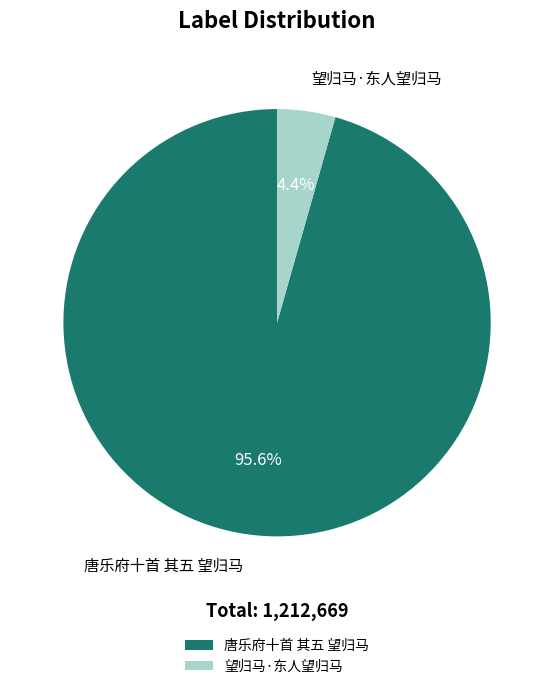

Combined, what portion of the pie is 唐乐府十首 其五 望归马 and 望归马·东人望归马?

100.0%